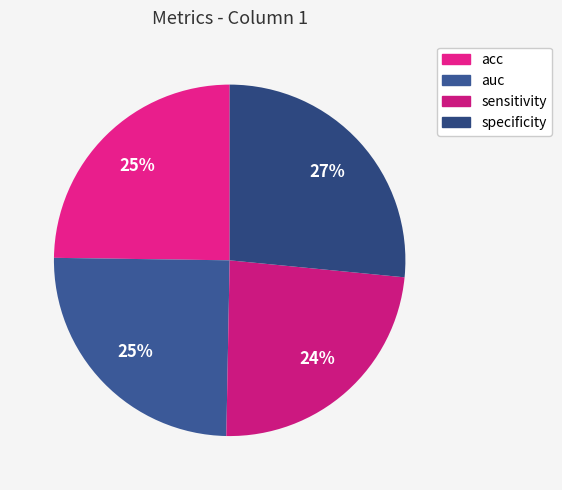

How many segments does this pie chart have?

4